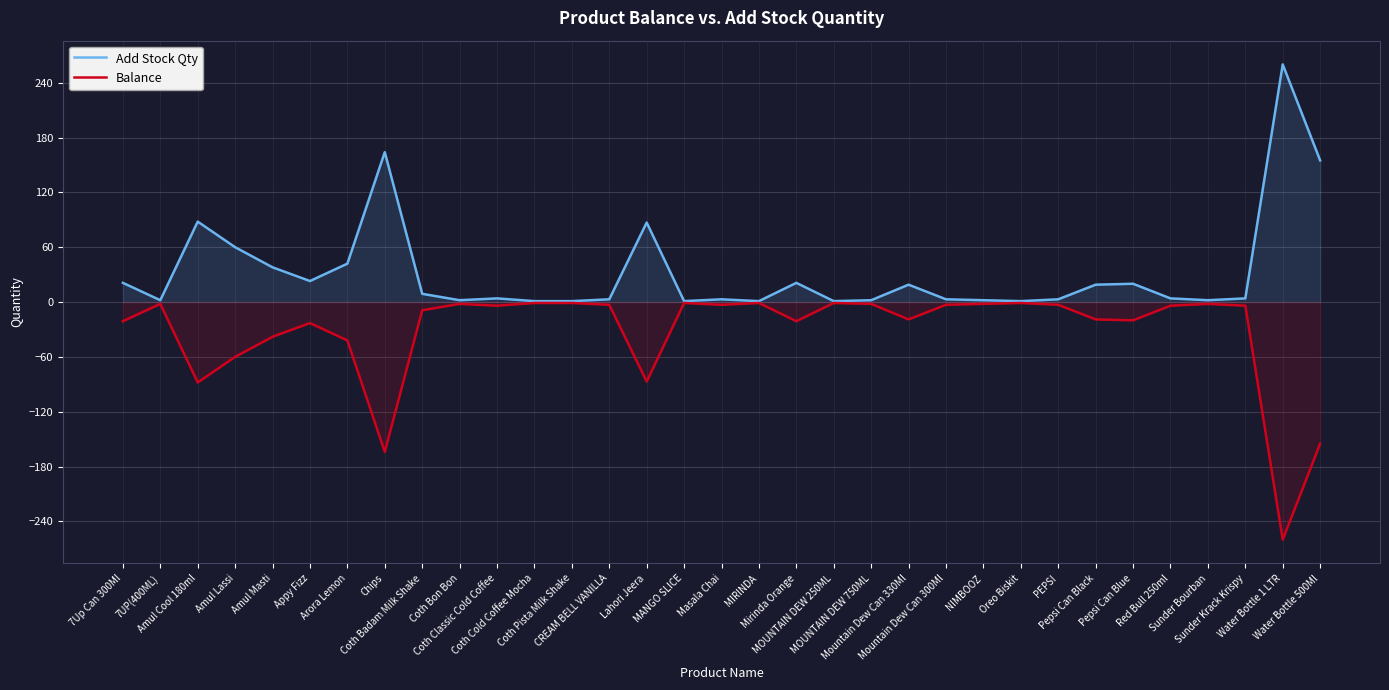

What are all the series names shown in the legend?

Add Stock Qty, Balance